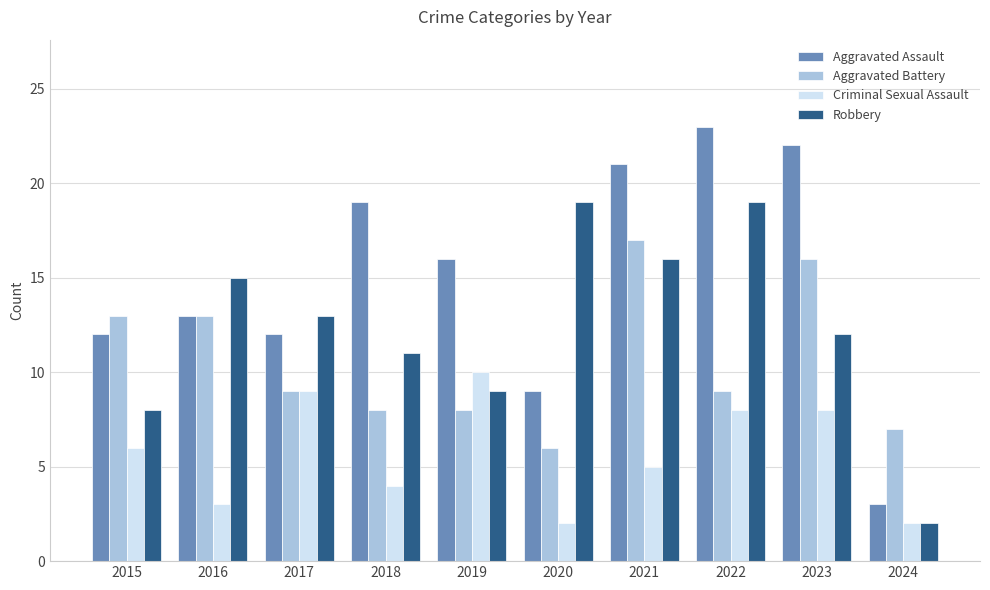

List the series in order of their overall mean, lowest first.

Criminal Sexual Assault, Aggravated Battery, Robbery, Aggravated Assault